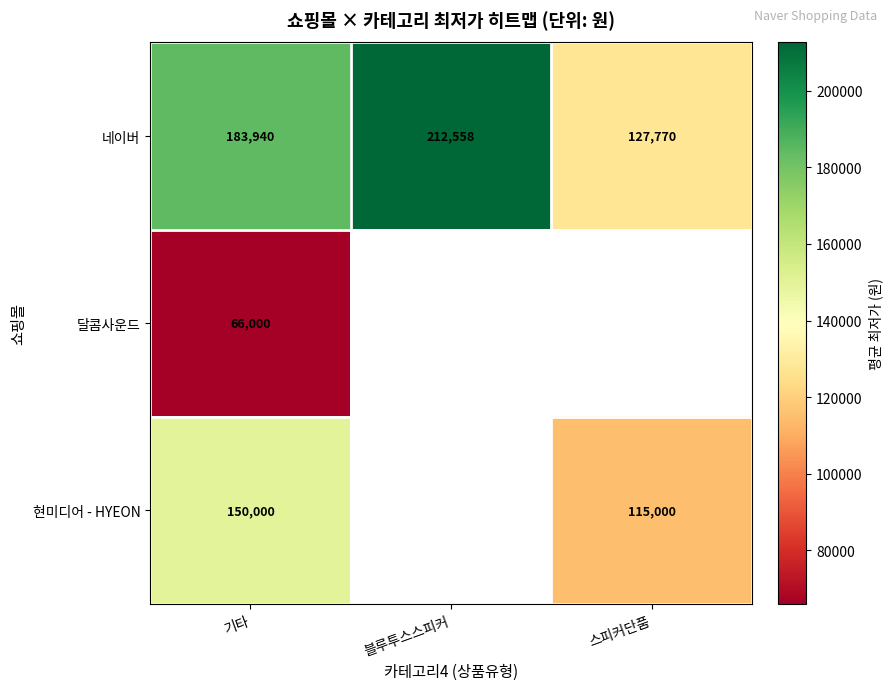

How many 네이버 values are between 127770 and 212558?

3